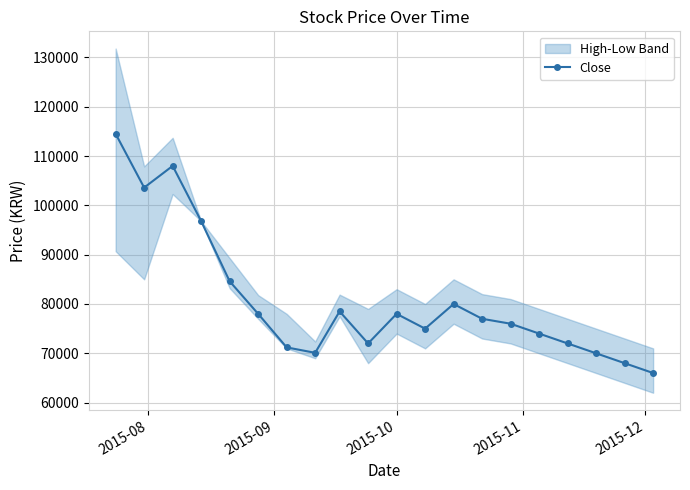

What is the value of the Close point at the 10th from the left?

72000